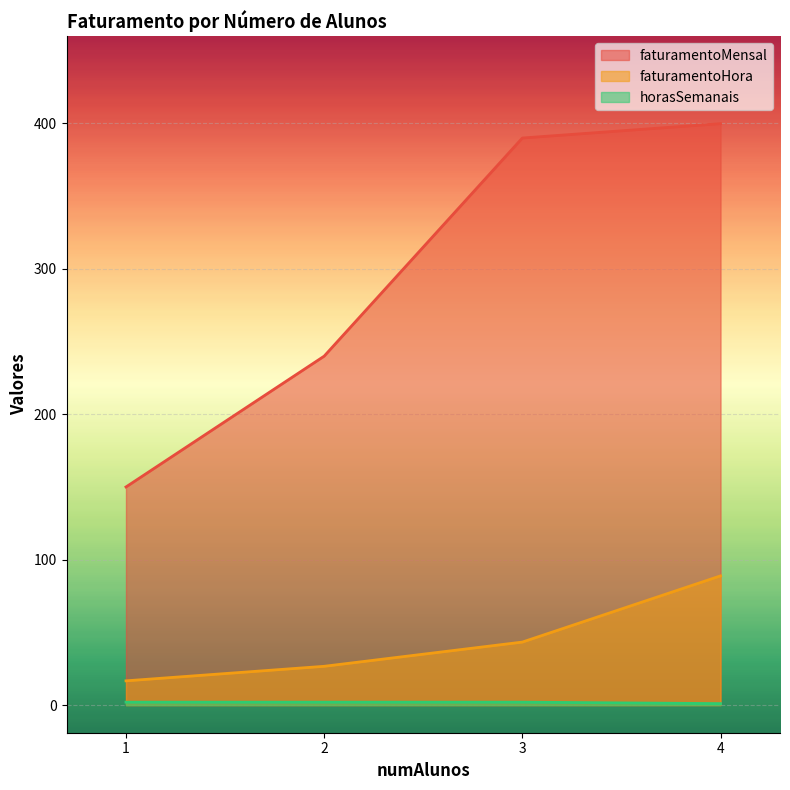

What are all the series names shown in the legend?

faturamentoMensal, faturamentoHora, horasSemanais